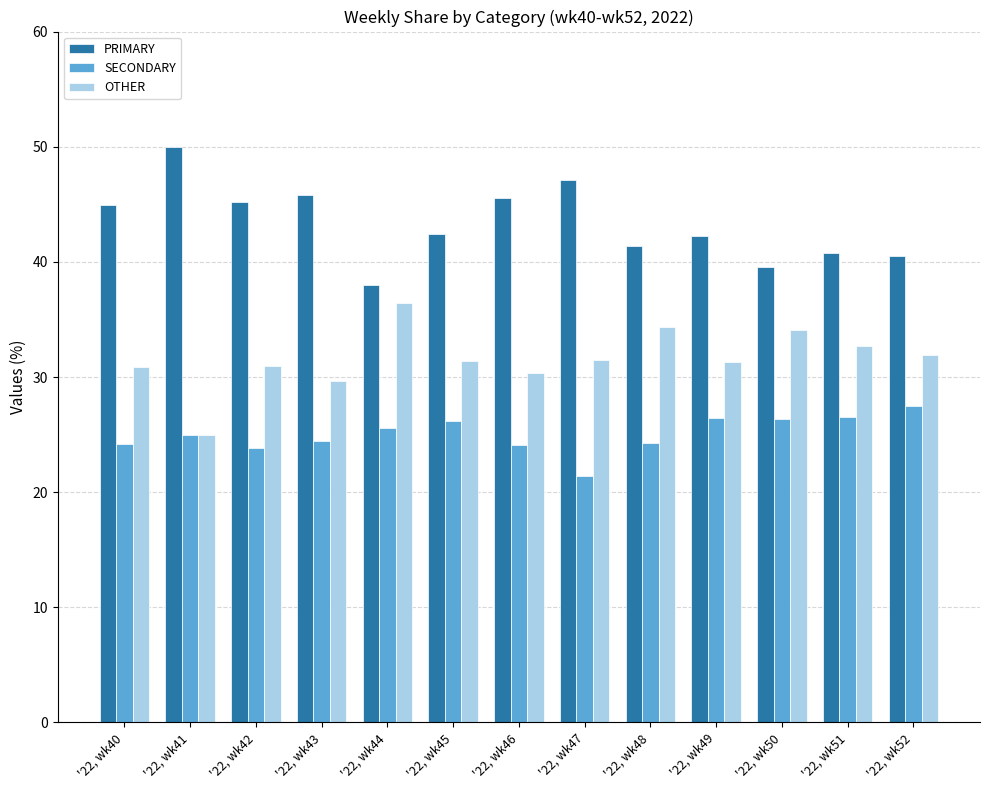

Read the PRIMARY value at '22, wk51.

40.8